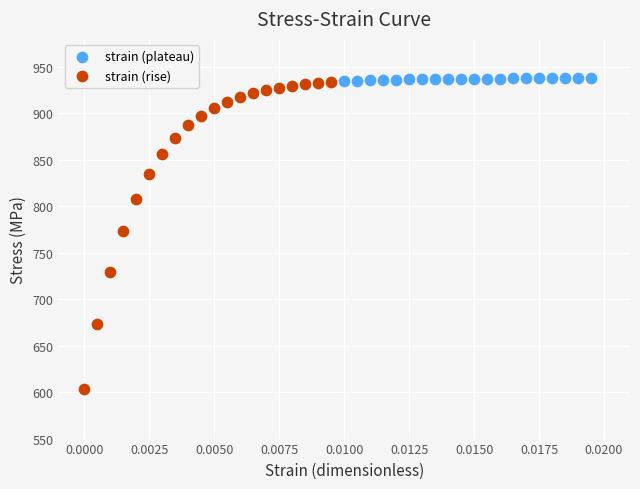

Which series has the widest spread of Y values?

strain (rise)